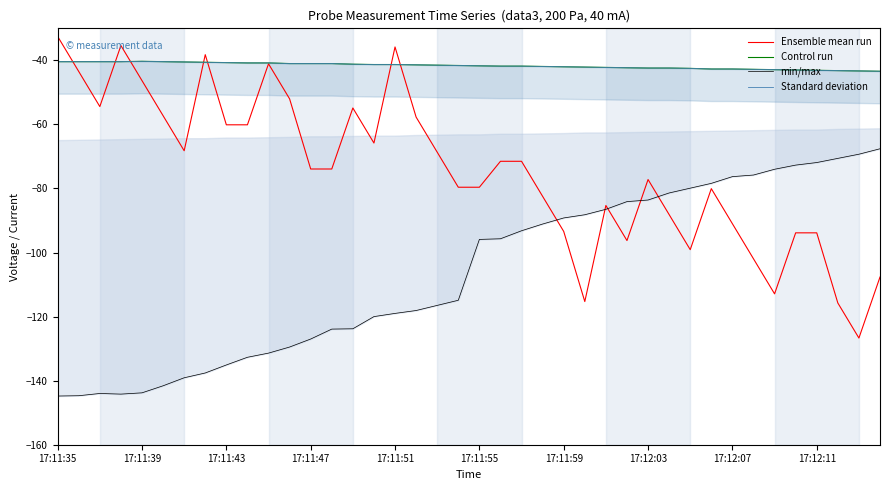

Reading left to right, transcribe all the data shown in this chart.

Ensemble mean run: -32.5	-43.5	-54.4	-35.4	-46.3	-57.3	-68.2	-38.2	-60.1	-60.1	-41.1	-52.0	-73.9	-73.9	-54.9	-65.8	-35.8	-57.7	-68.7	-79.6	-79.6	-71.5	-71.5	-82.5	-93.4	-115.3	-85.3	-96.3	-77.2	-88.2	-99.1	-80.1	-91.0	-101.9	-112.9	-93.8	-93.8	-115.7	-126.7	-107.6
Control run: -40.4	-40.4	-40.4	-40.4	-40.3	-40.4	-40.5	-40.6	-40.7	-40.8	-40.8	-41.0	-41.0	-41.0	-41.2	-41.3	-41.3	-41.4	-41.5	-41.6	-41.7	-41.8	-41.8	-41.9	-42.0	-42.1	-42.2	-42.3	-42.4	-42.4	-42.5	-42.7	-42.7	-42.8	-42.9	-43.0	-43.1	-43.2	-43.3	-43.4
min/max: -144.8	-144.7	-144.0	-144.2	-143.8	-141.6	-139.1	-137.6	-135.1	-132.7	-131.4	-129.5	-127.0	-123.9	-123.8	-120.0	-119.0	-118.1	-116.5	-114.9	-95.9	-95.7	-93.2	-91.1	-89.2	-88.2	-86.5	-84.1	-83.6	-81.4	-79.9	-78.4	-76.3	-75.8	-74.0	-72.7	-71.9	-70.6	-69.3	-67.6
Standard deviation: -40.4	-40.4	-40.4	-40.4	-40.3	-40.4	-40.5	-40.6	-40.7	-40.8	-40.8	-41.0	-41.0	-41.0	-41.2	-41.3	-41.3	-41.4	-41.5	-41.6	-41.7	-41.8	-41.8	-41.9	-42.0	-42.1	-42.2	-42.3	-42.4	-42.4	-42.5	-42.7	-42.7	-42.8	-42.9	-43.0	-43.1	-43.2	-43.3	-43.4